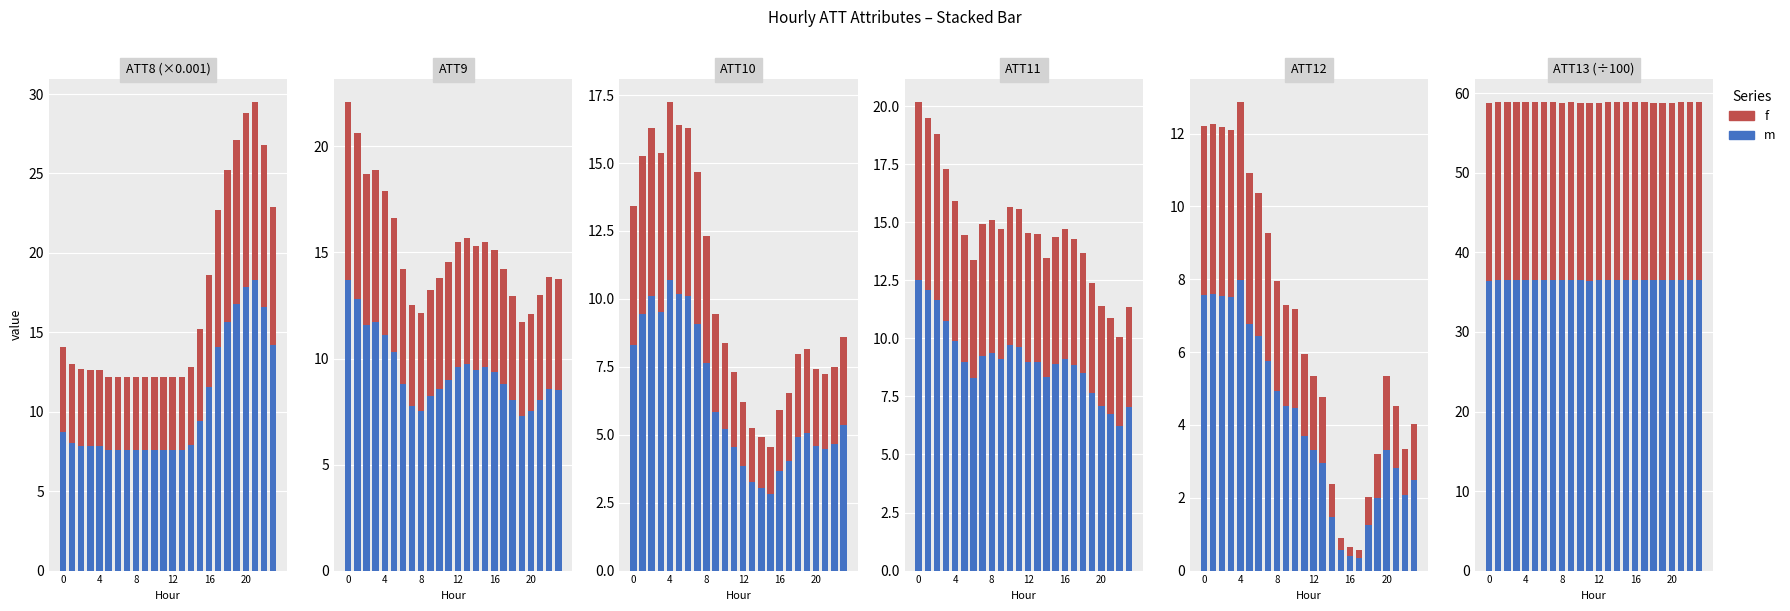

What is the sum of all f values?

536.9